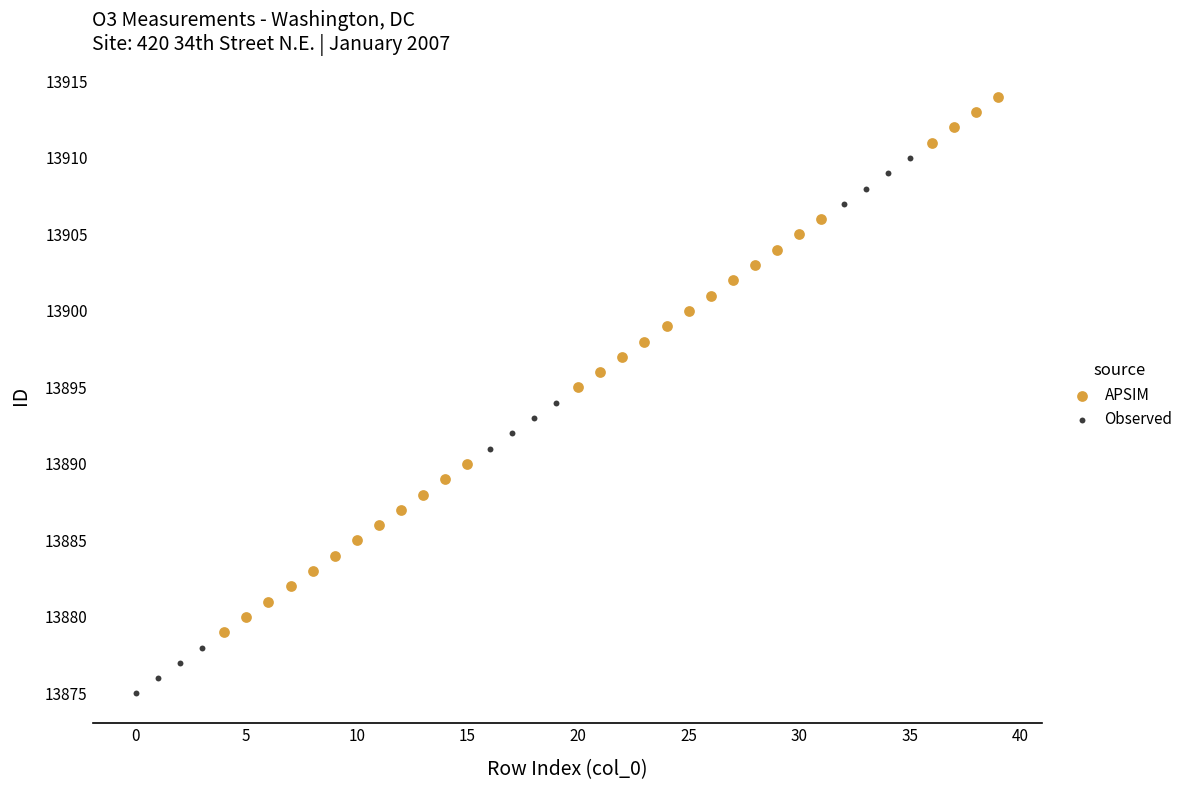

Which series contains the highest Y value?

APSIM